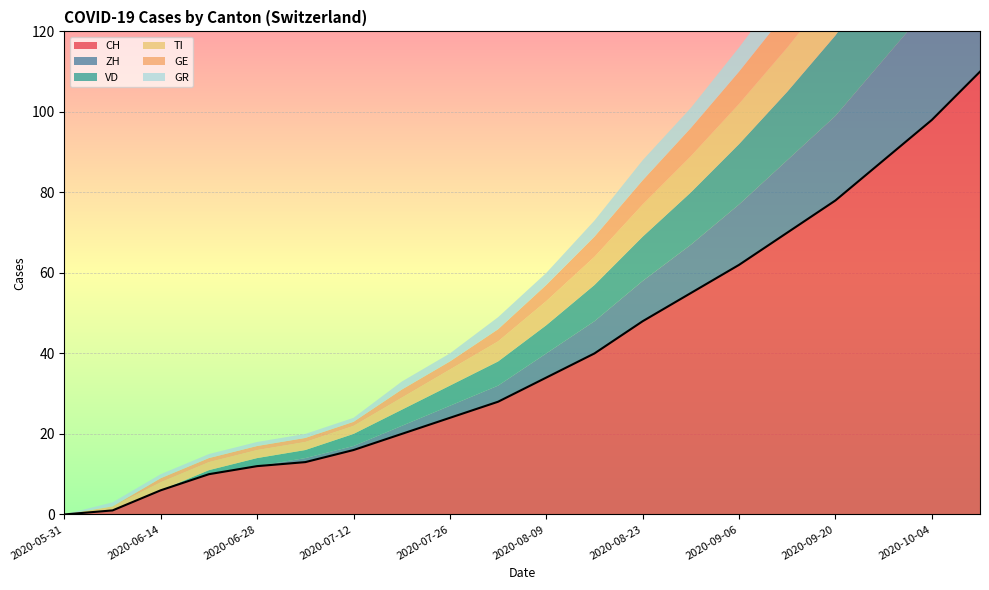

What is the value of the CH point at the 9th from the left?

24